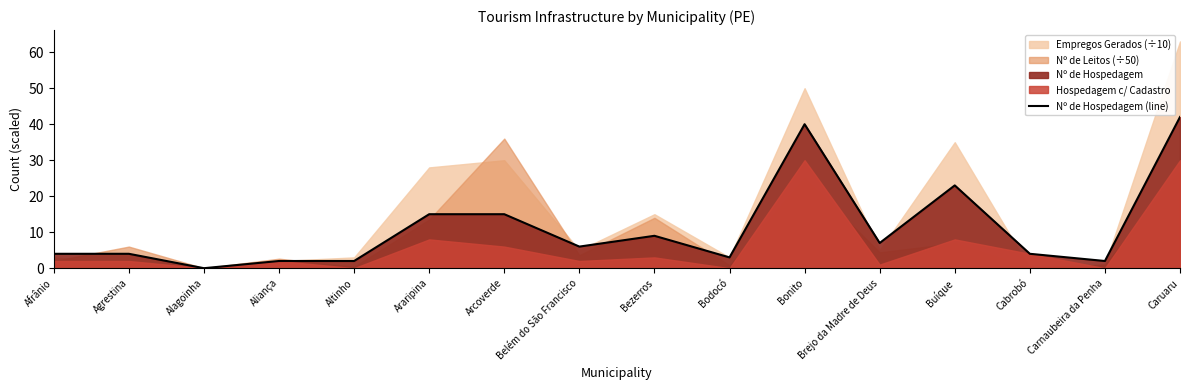

The value at Altinho is 2. True or false?

True